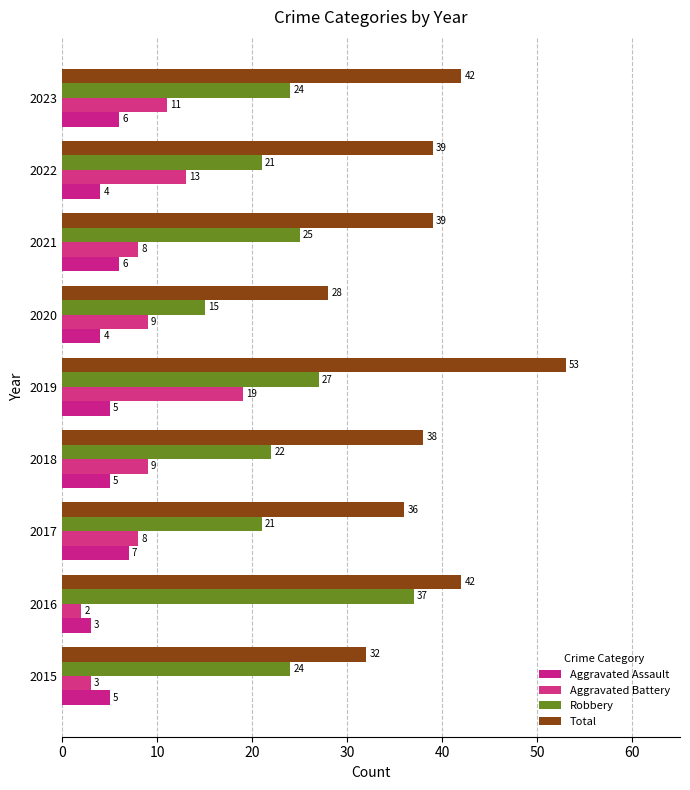

Count the number of categories in the chart.

9